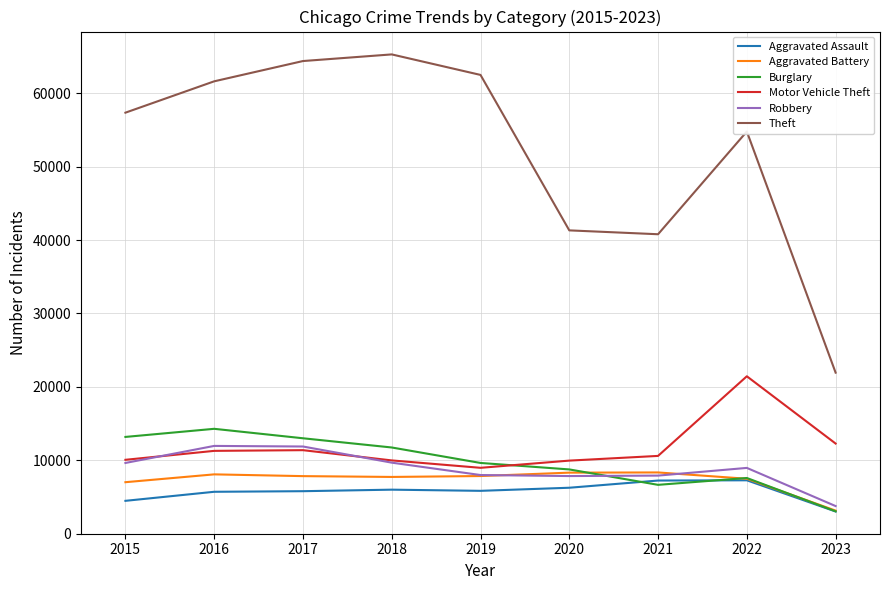

What are all the series names shown in the legend?

Aggravated Assault, Aggravated Battery, Burglary, Motor Vehicle Theft, Robbery, Theft